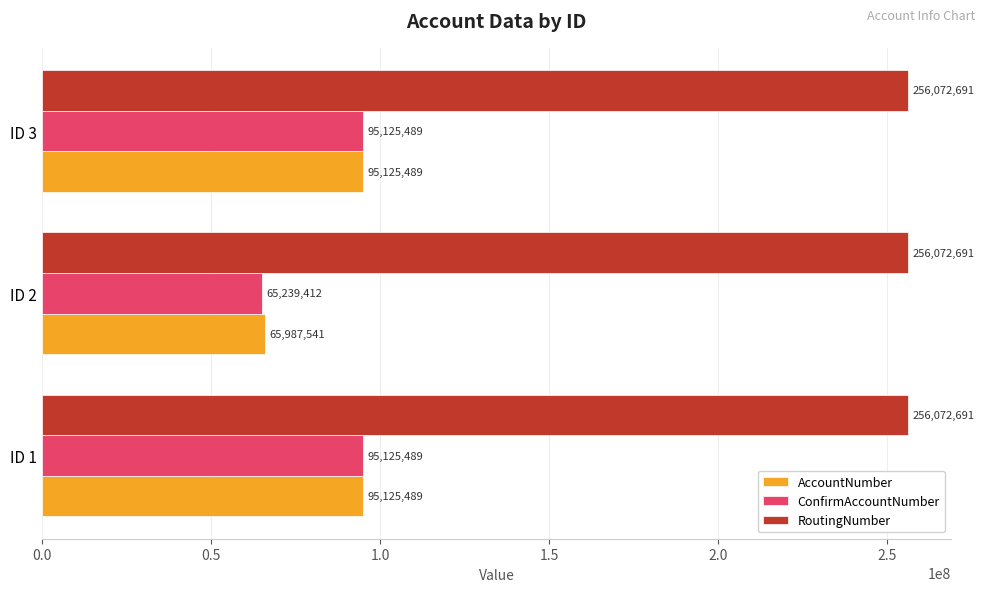

Is it true that AccountNumber equals 20350694 at ID 3?

False